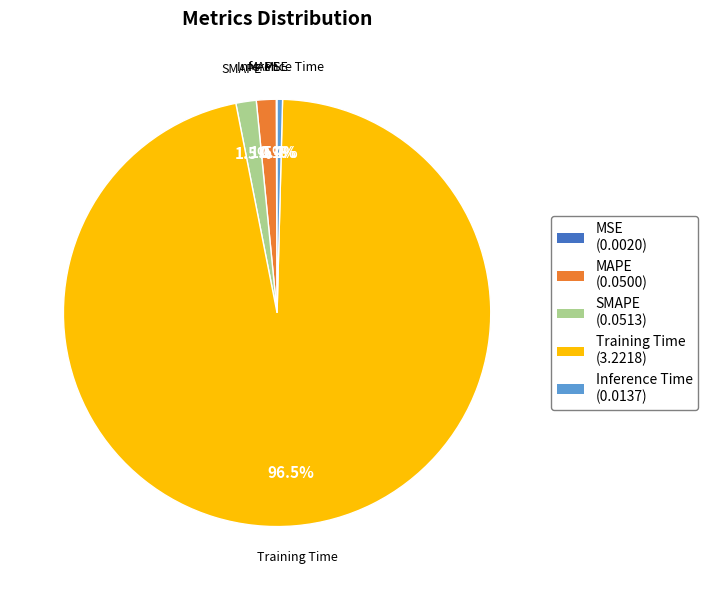

Between SMAPE and Inference Time, which is larger?

SMAPE